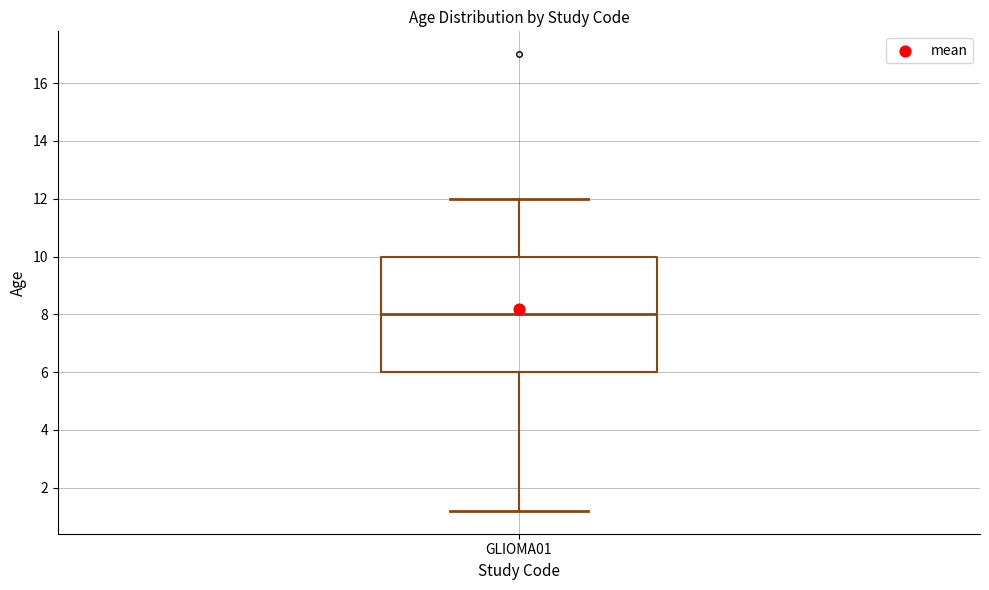

Where does the median line of the box for GLIOMA01 sit on the y-axis? The values are not printed on the chart, so give them approximately, as read against the axis.

8.0